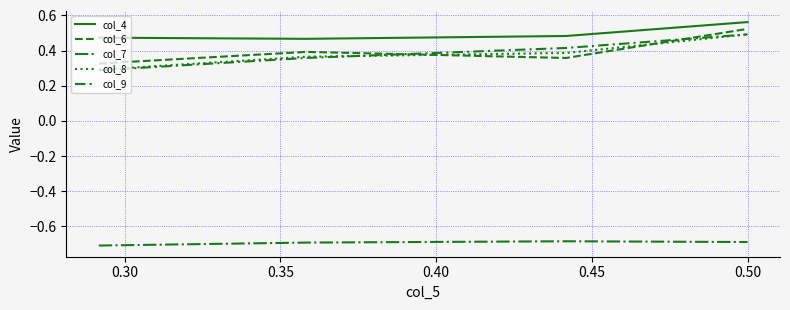

Count the number of data series in this chart.

5